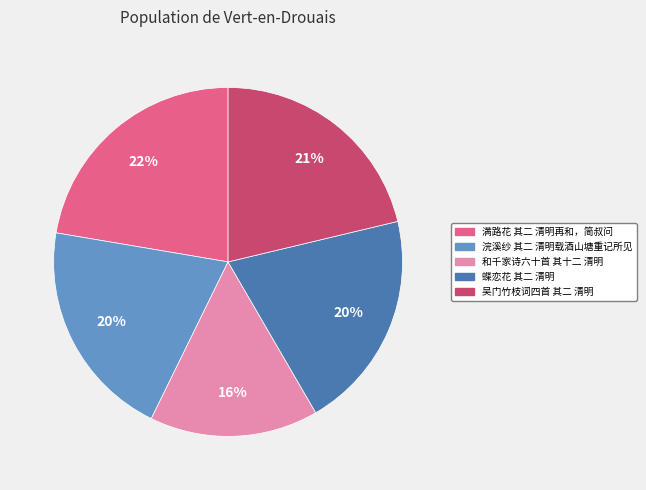

What percentage is the 满路花 其二 清明再和，简叔问 slice, to the nearest percent?

22%